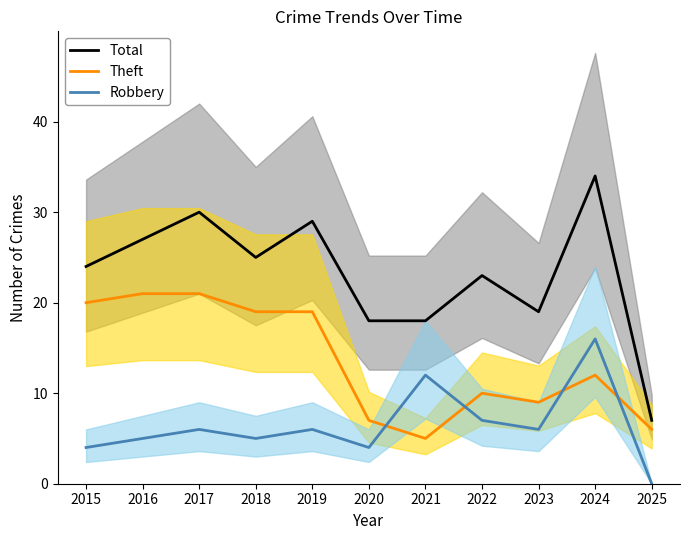

True or false: Theft and Total cross at least once.

False